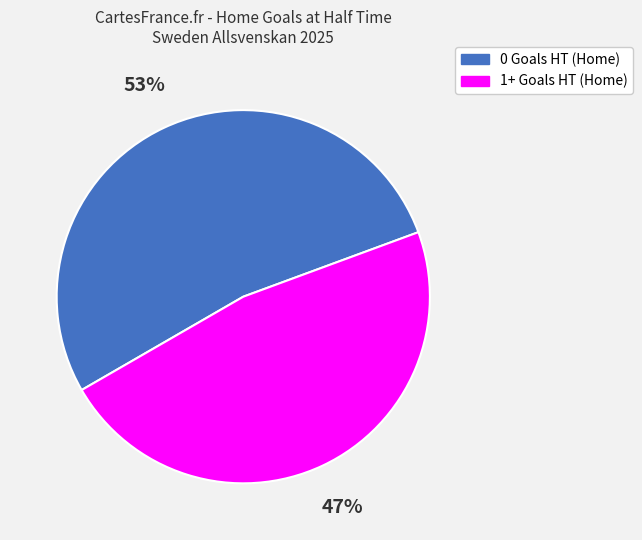

Does any single category account for the majority?

Yes